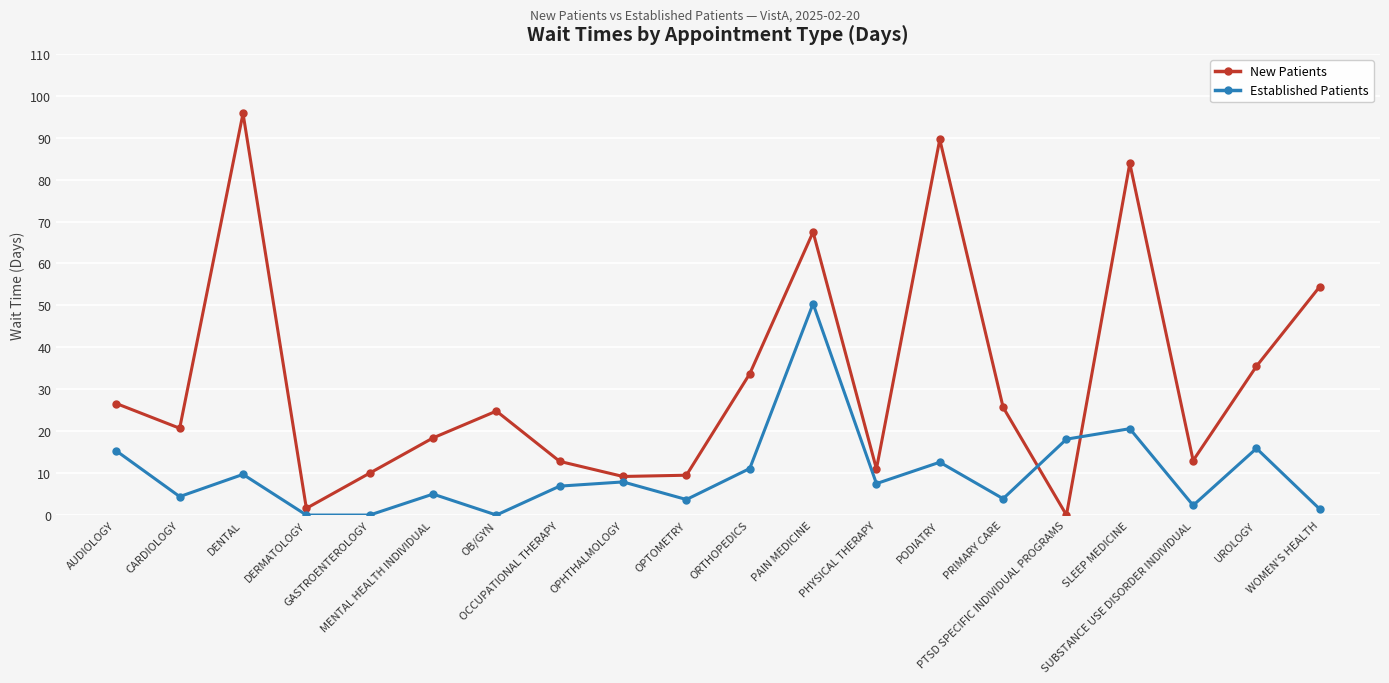

What is the maximum value shown in the chart?

95.8